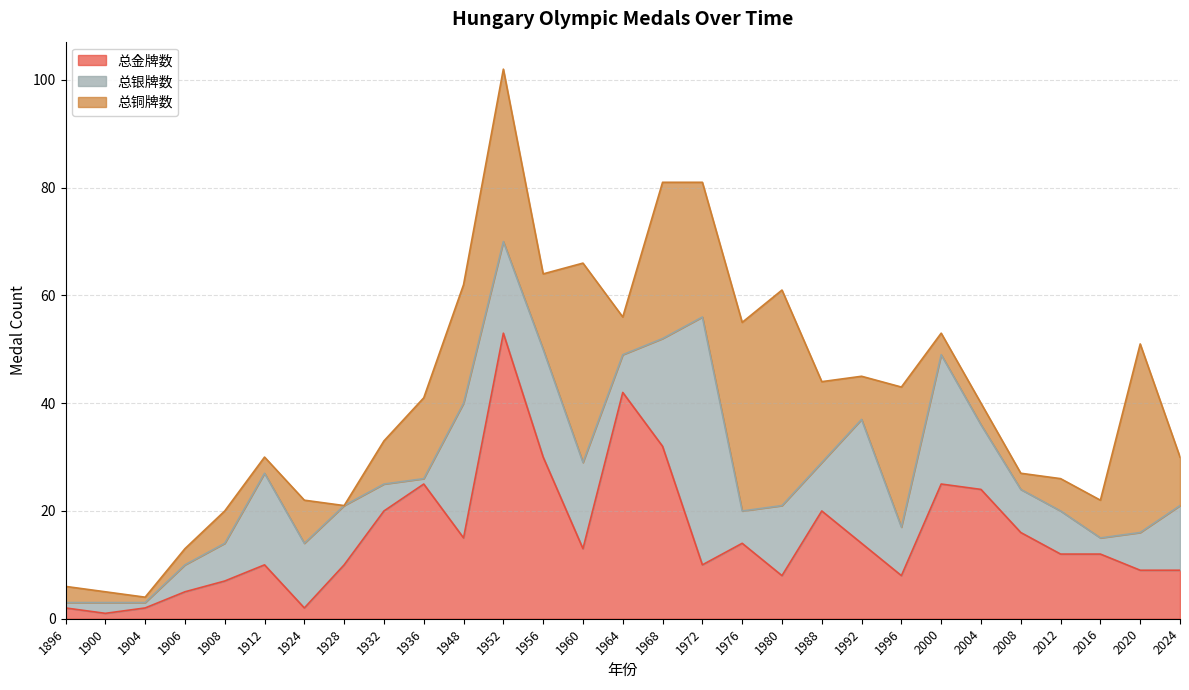

Which has a higher value, 1960 or 1928?

1960